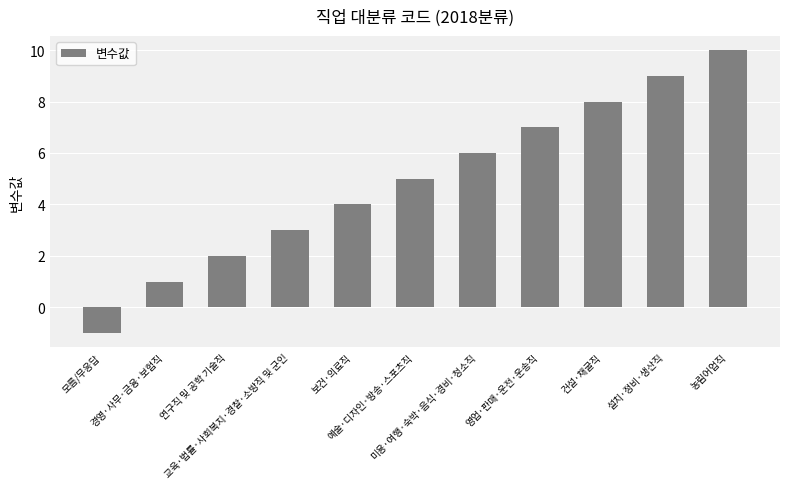

How many distinct data groups are displayed?

1